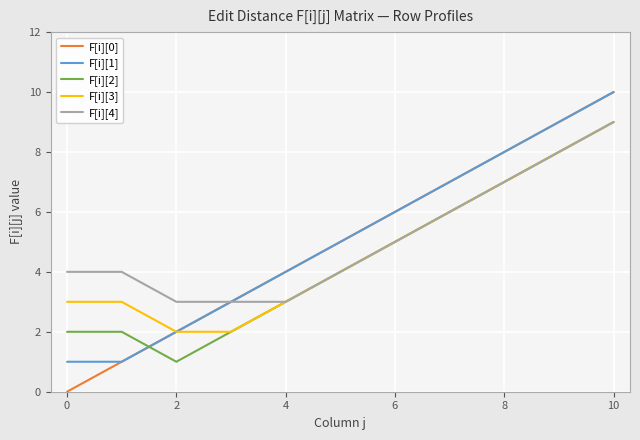

What is the difference between the second highest and minimum values in the F[i][0] series?

9